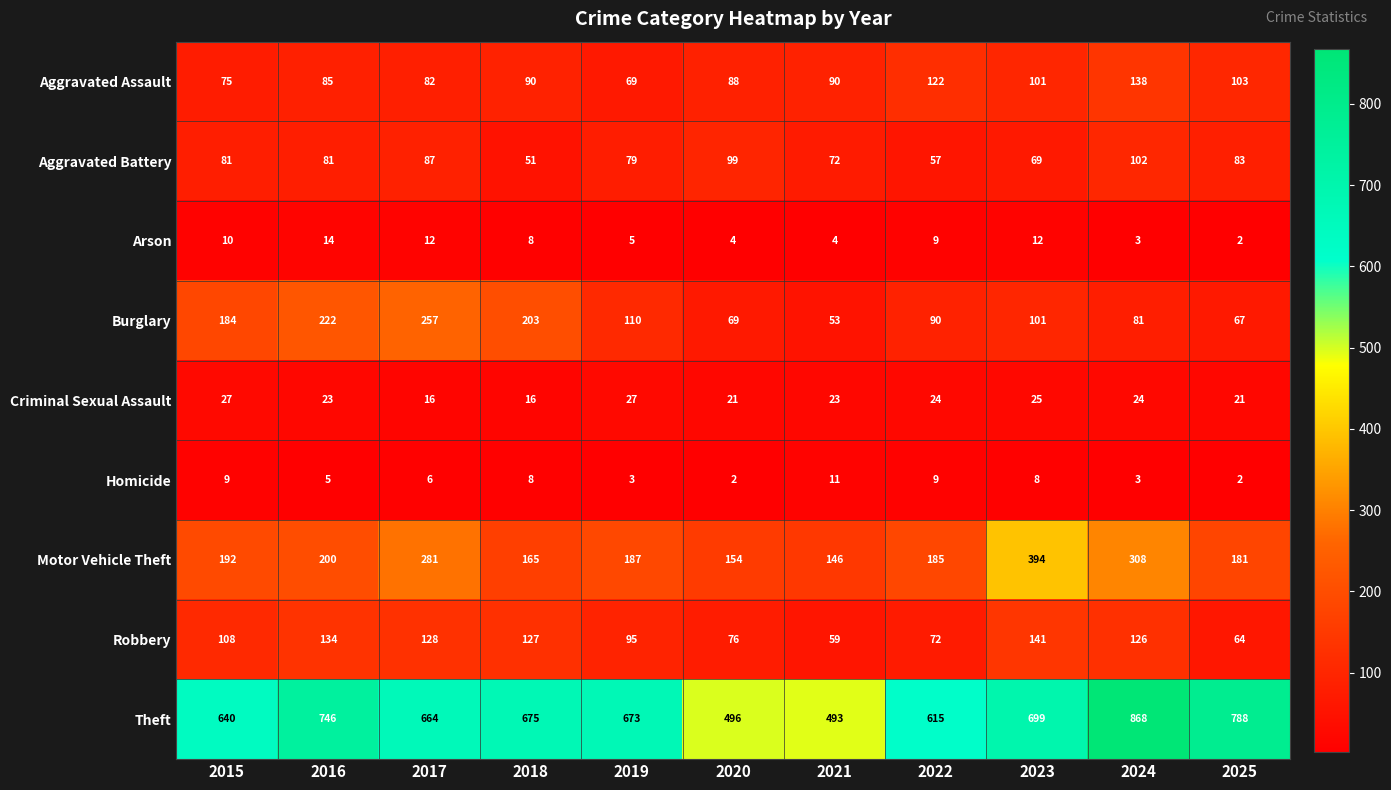

What is the average value of the Motor Vehicle Theft series?

218